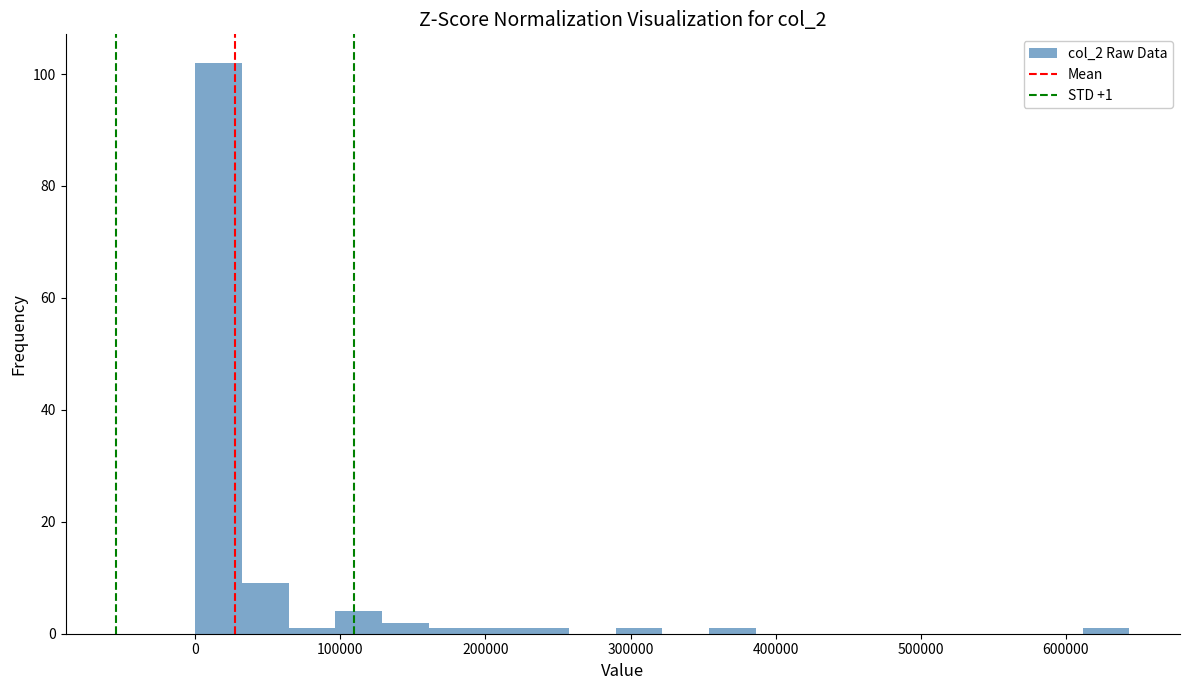

Around what value on the x-axis is the tallest bar? Give the approximate position of its centre, as read against the axis.

20000